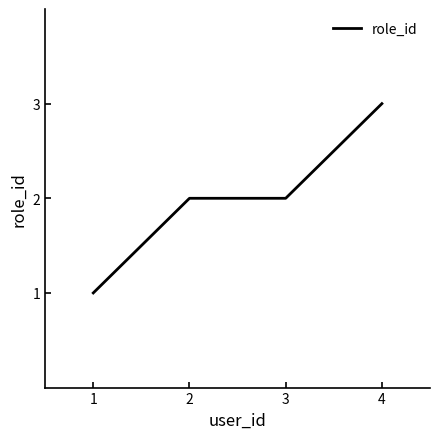

Reading right to left, list all the values displayed in this chart.

4=3	3=2	2=2	1=1